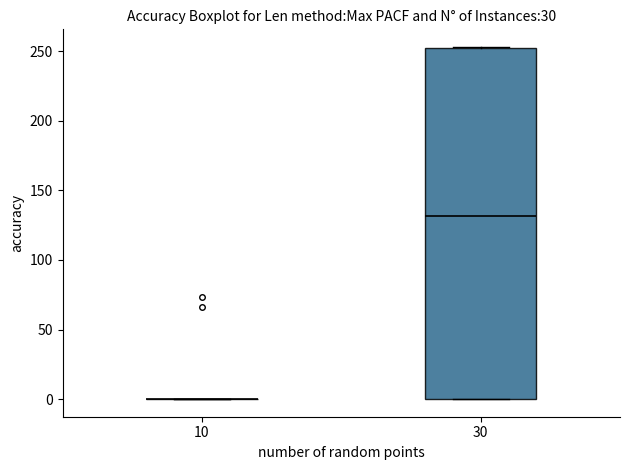

Which box is the tallest, from its lower edge to its upper edge?

30